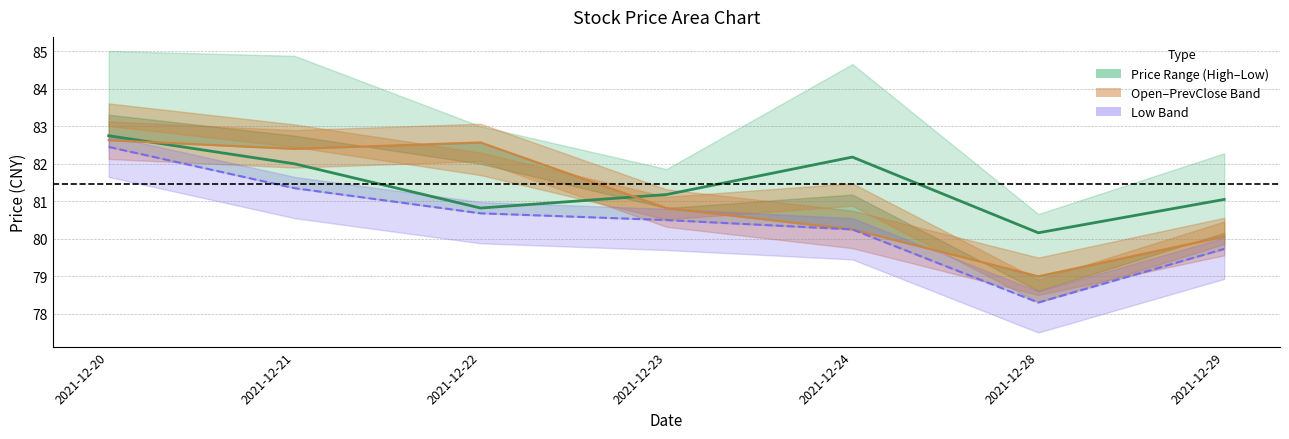

Reading right to left, what are all the values shown in this chart?

Price: 2021-12-29=81.0	2021-12-28=80.2	2021-12-24=82.2	2021-12-23=81.2	2021-12-22=80.8	2021-12-21=82.0	2021-12-20=82.8
Open: 2021-12-29=80.1	2021-12-28=79.0	2021-12-24=80.2	2021-12-23=80.8	2021-12-22=82.6	2021-12-21=82.4	2021-12-20=82.6
Low: 2021-12-29=79.7	2021-12-28=78.3	2021-12-24=80.2	2021-12-23=80.5	2021-12-22=80.7	2021-12-21=81.3	2021-12-20=82.5